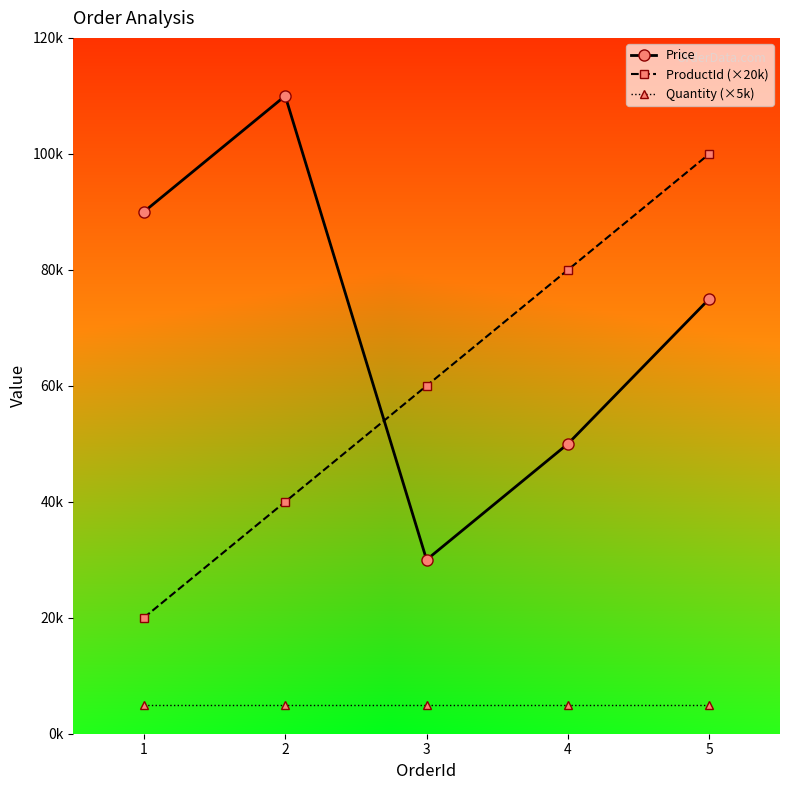

What are all the series names shown in the legend?

Price, ProductId (×20k), Quantity (×5k)